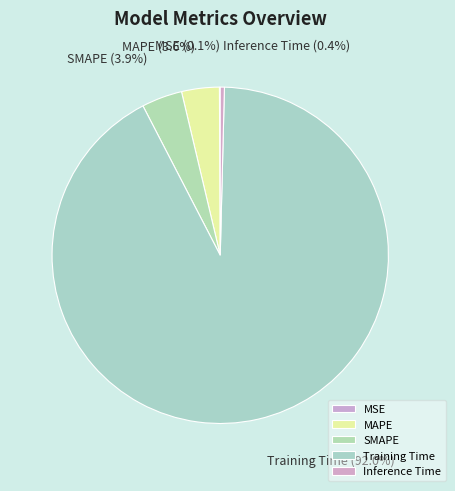

To the nearest percent, what is the average slice percentage?

20%